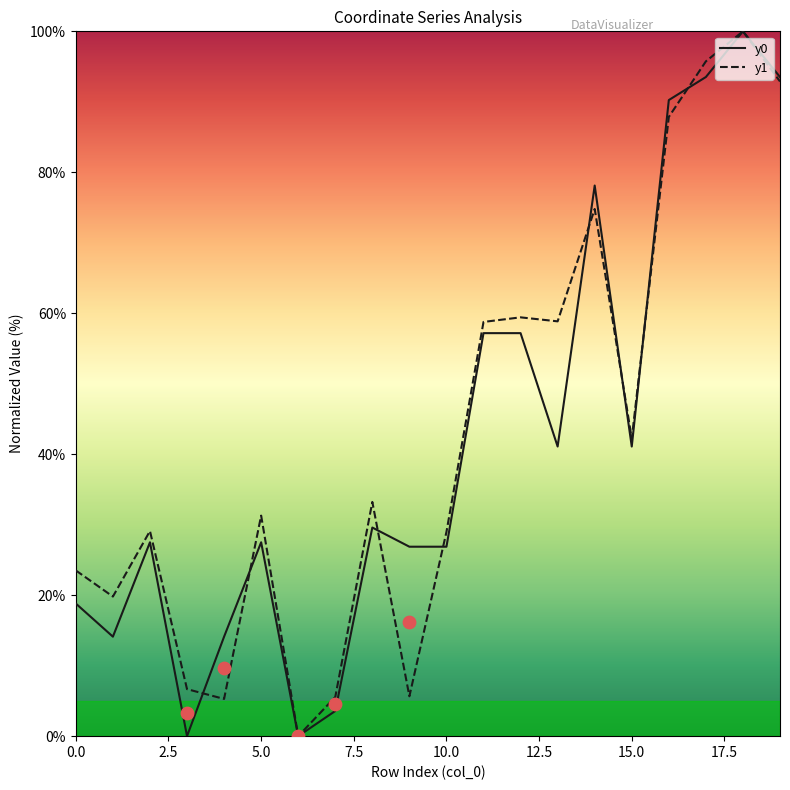

Is the value of y0 at 17 greater than the value of y1 at 10?

Yes